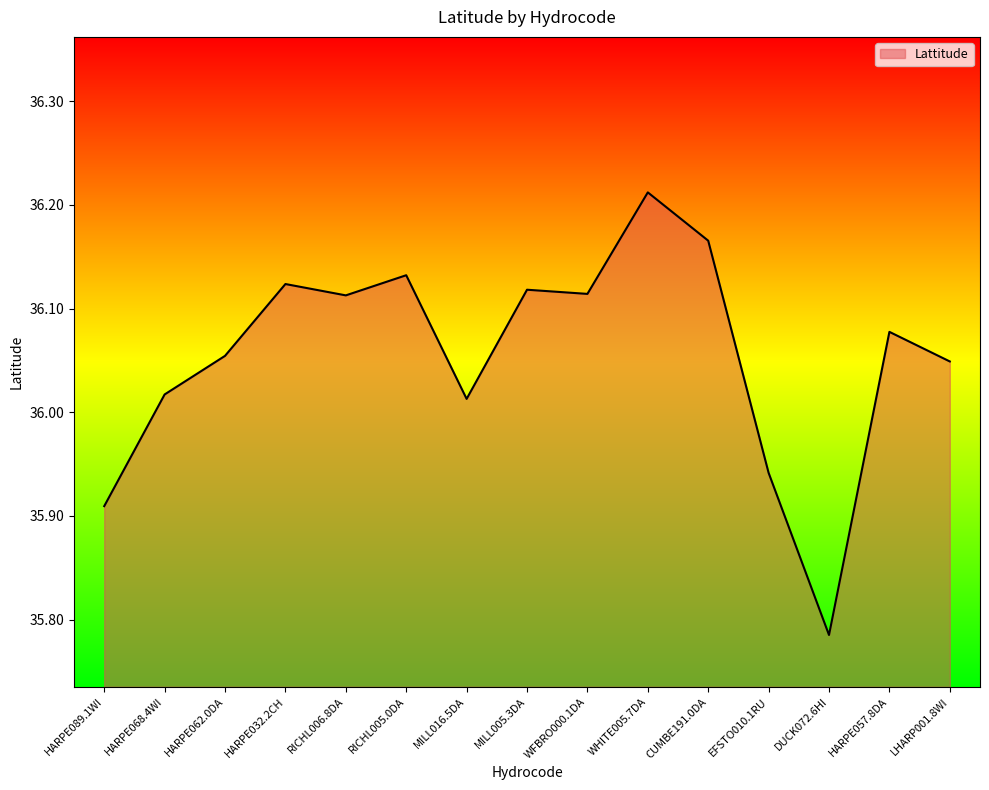

Which category has the lowest value across all series?

DUCK072.6HI